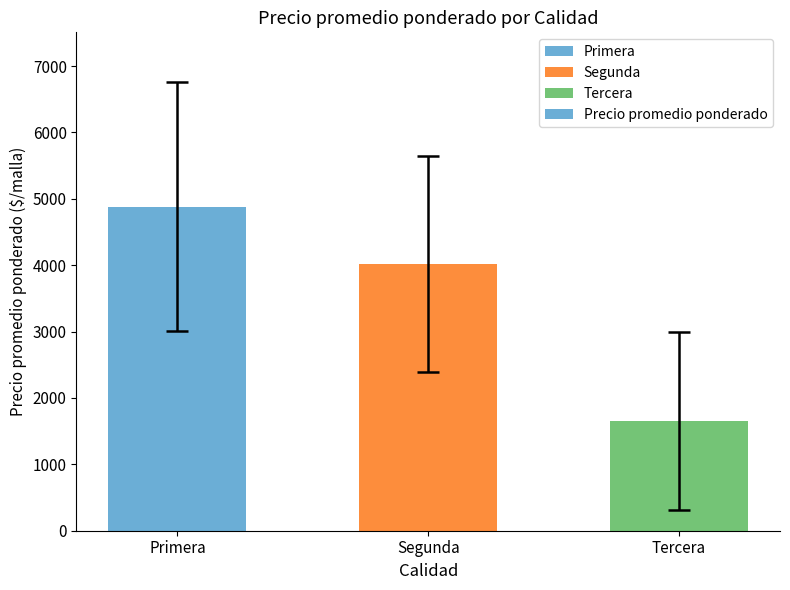

What is the sum of all values?

10550.3